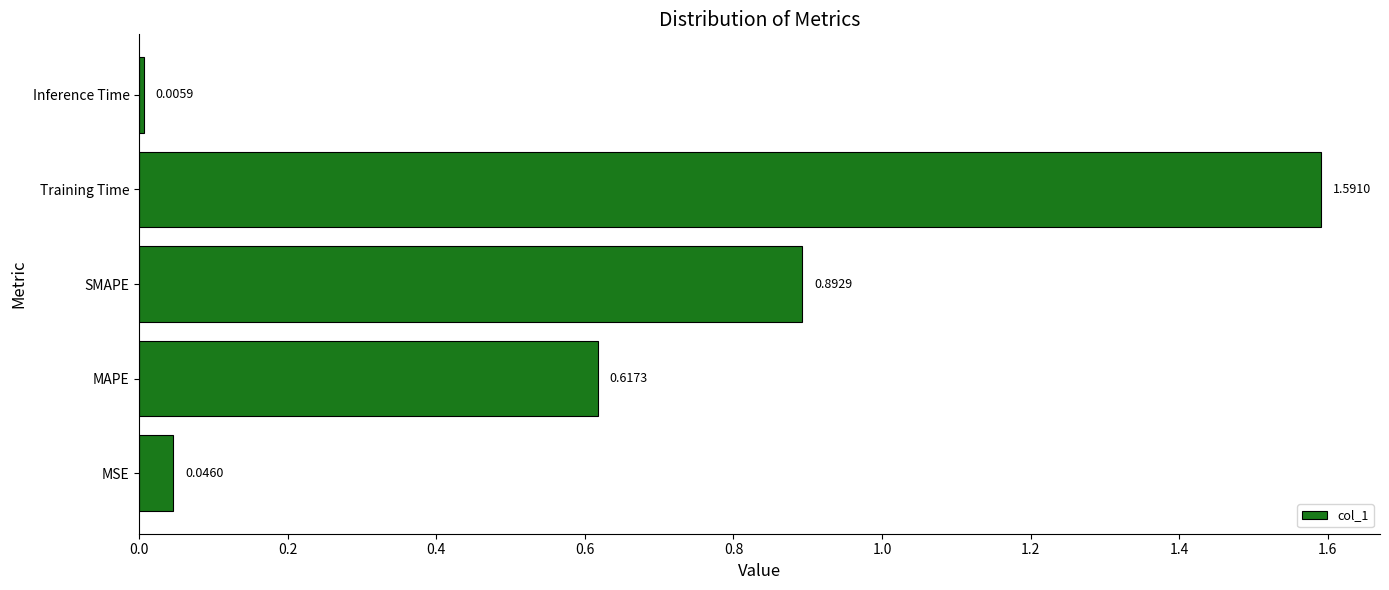

Where is the data nearest to the value 0?

Inference Time